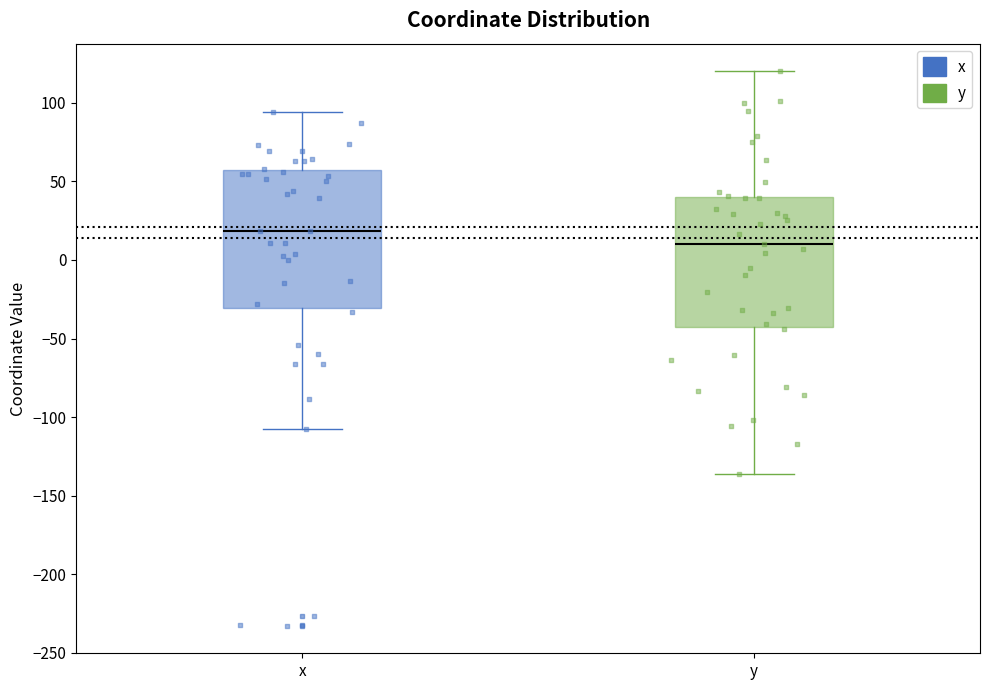

Comparing the boxes themselves (not the whiskers), which one is the tallest?

x